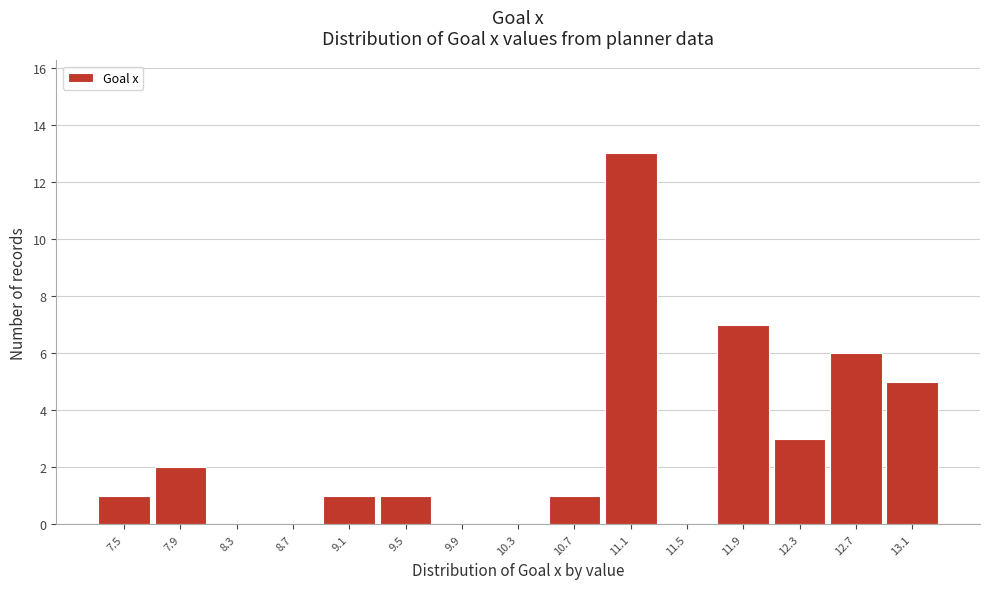

Reading left to right, transcribe all the data shown in this chart.

7.5=1	7.9=2	8.3=0	8.7=0	9.1=1	9.5=1	9.9=0	10.3=0	10.7=1	11.1=13	11.5=0	11.9=7	12.3=3	12.7=6	13.1=5